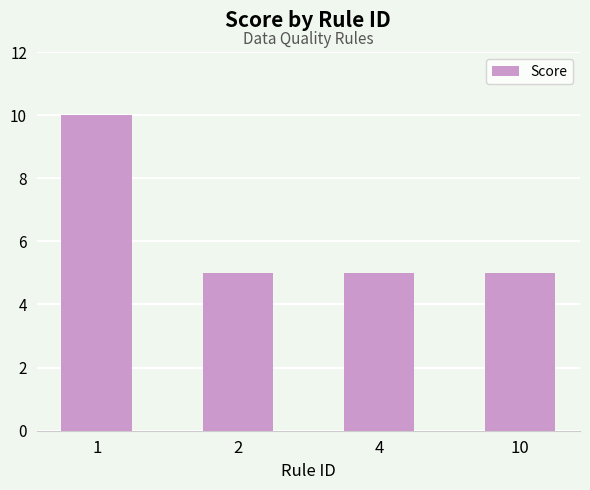

Are the bars horizontal?

No